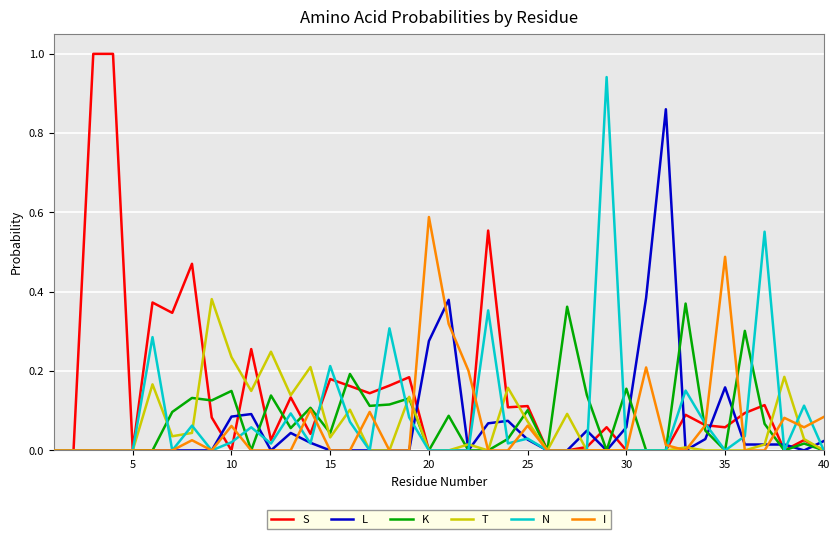

What is the maximum value shown in the chart?

1.0